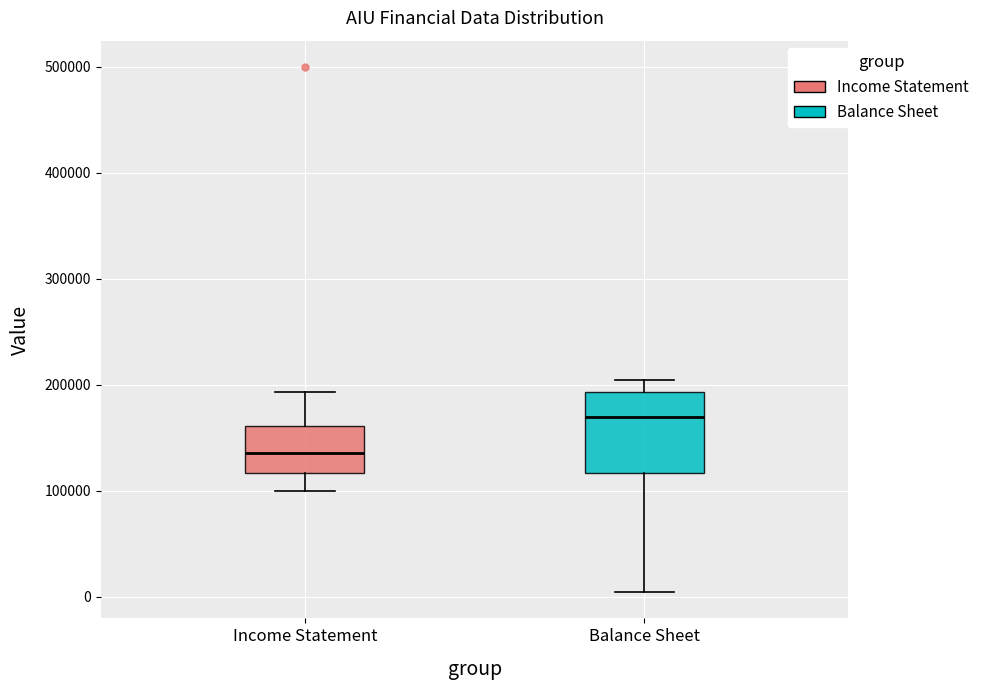

Reading left to right, transcribe this box plot: for each box, give where its median line is, the range the box spans, and where its two whiskers end, as read against the y-axis. The values are not printed on the chart, so give them approximately, as read against the axis.

Income Statement: median 140000, box 120000 to 160000, whiskers 100000 to 190000
Balance Sheet: median 170000, box 120000 to 190000, whiskers 0 to 200000